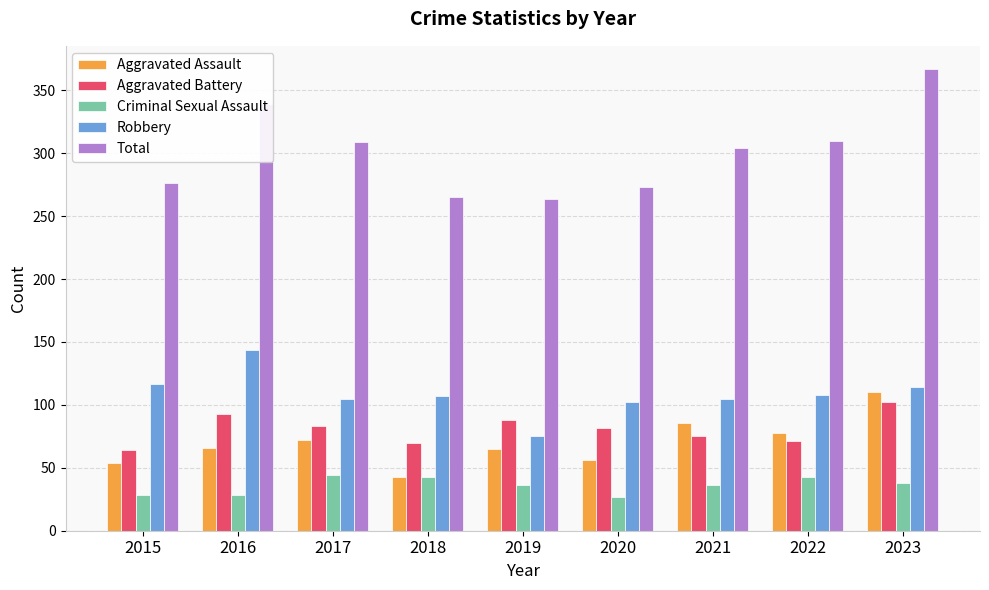

What is the minimum value shown in the chart?

27